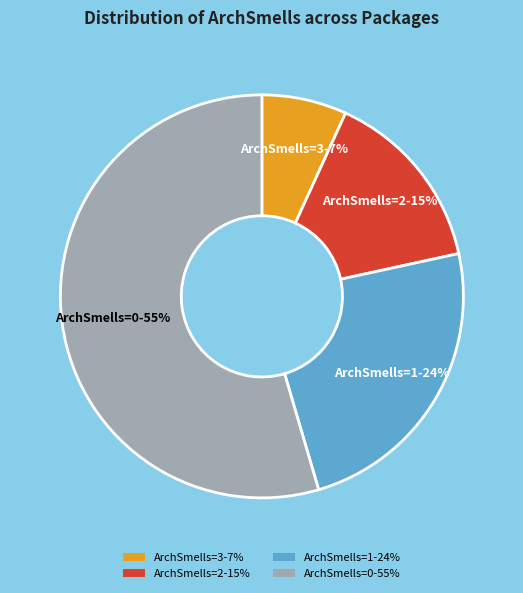

Combined, do ArchSmells=2-15% and ArchSmells=1-24% account for over 50%?

No